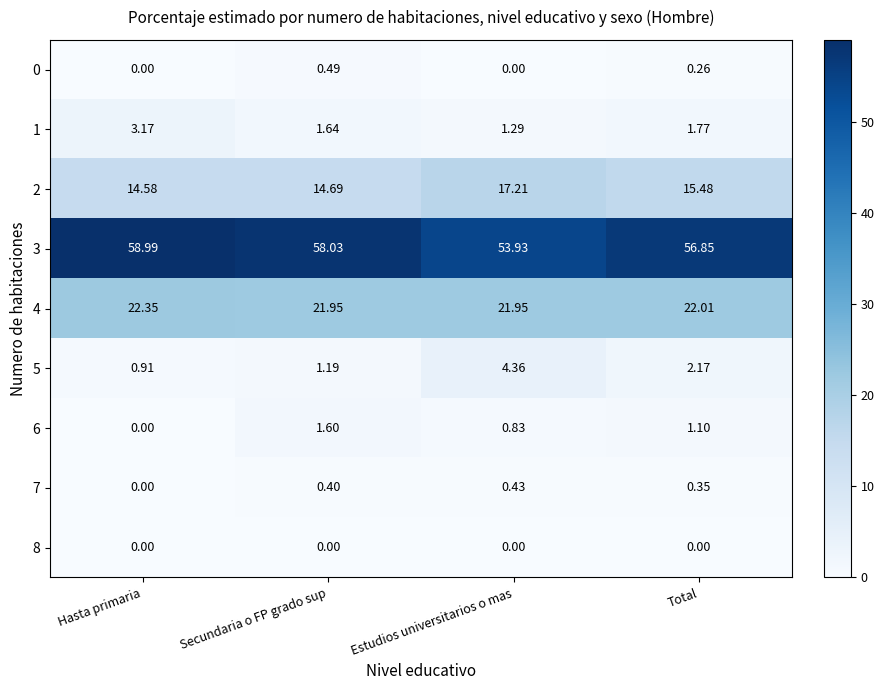

How many values in the 3 series are below 58?

2